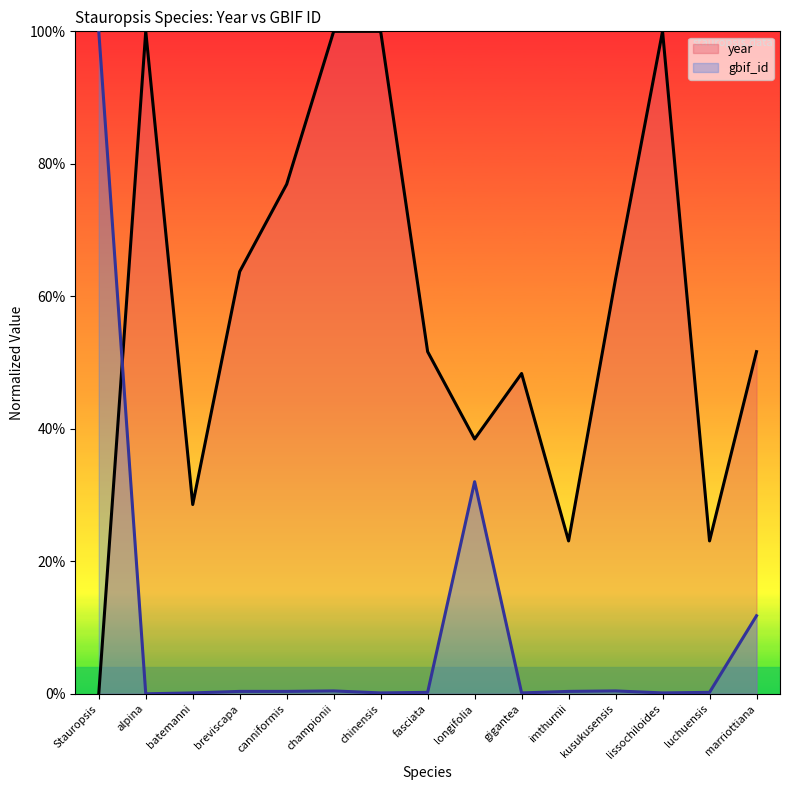

True or false: year has more than 0 points higher than both neighbors.

True